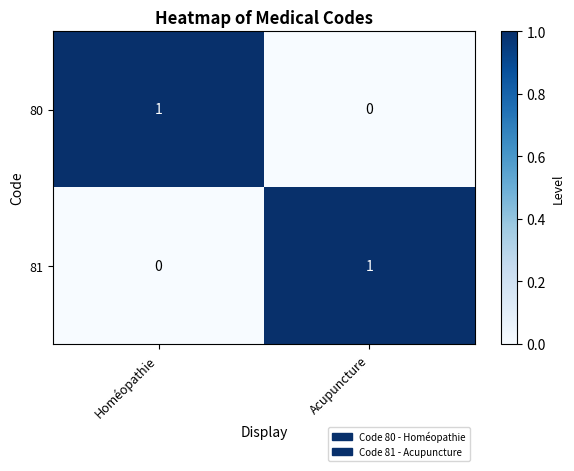

Reading left to right, transcribe all the data shown in this chart.

80: 1	0
81: 0	1